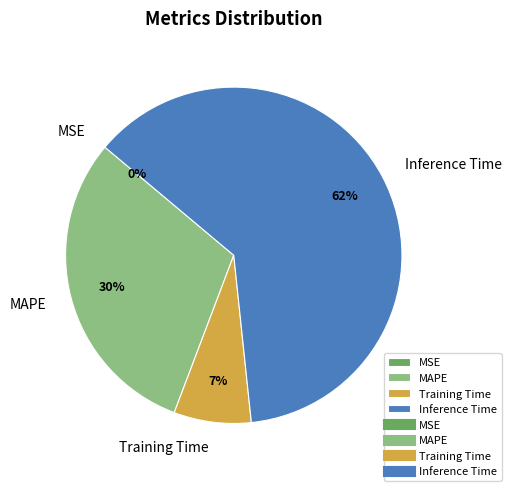

Combined, do MAPE and Training Time account for over 50%?

No